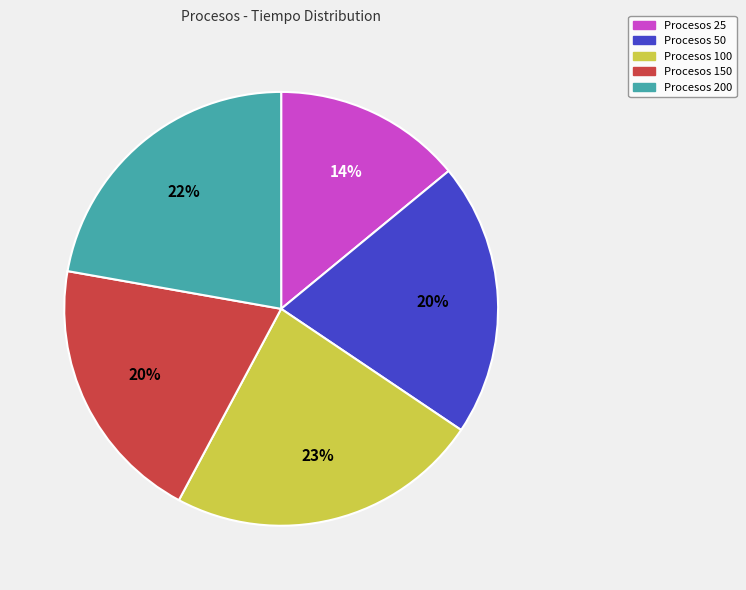

Is Procesos 100 the majority of the pie?

No